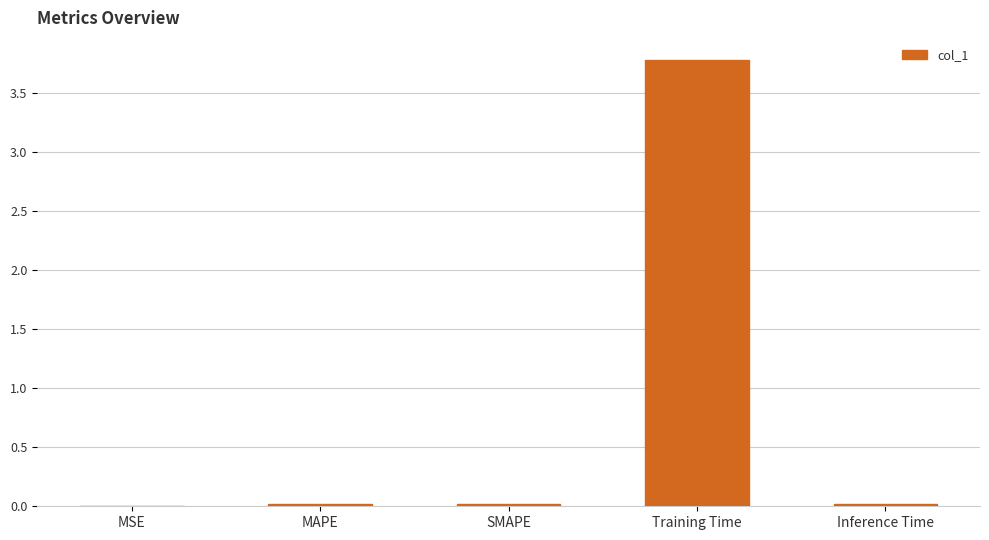

Which label corresponds to the largest value in the chart?

Training Time